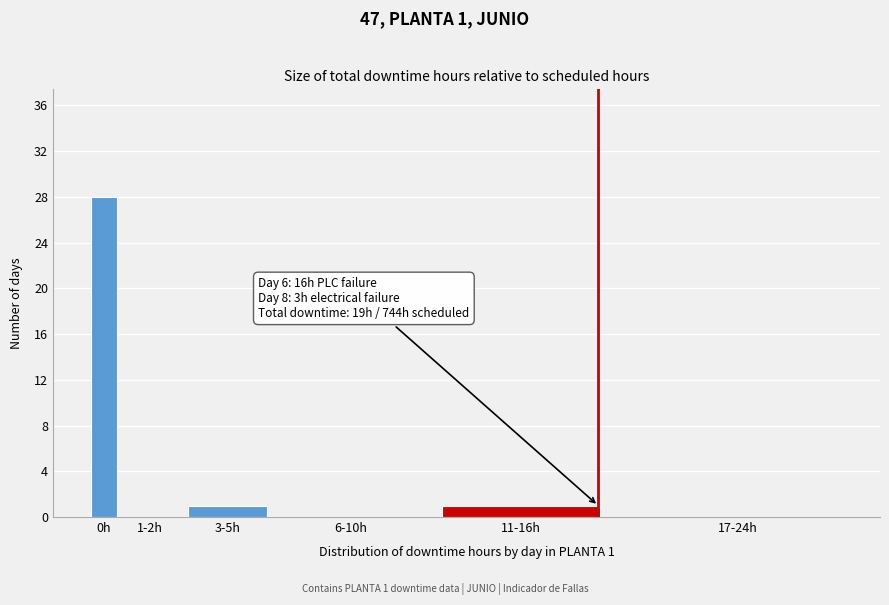

Reading right to left, extract all data points from this chart.

17-24h=0	11-16h=1	6-10h=0	3-5h=1	1-2h=0	0h=28